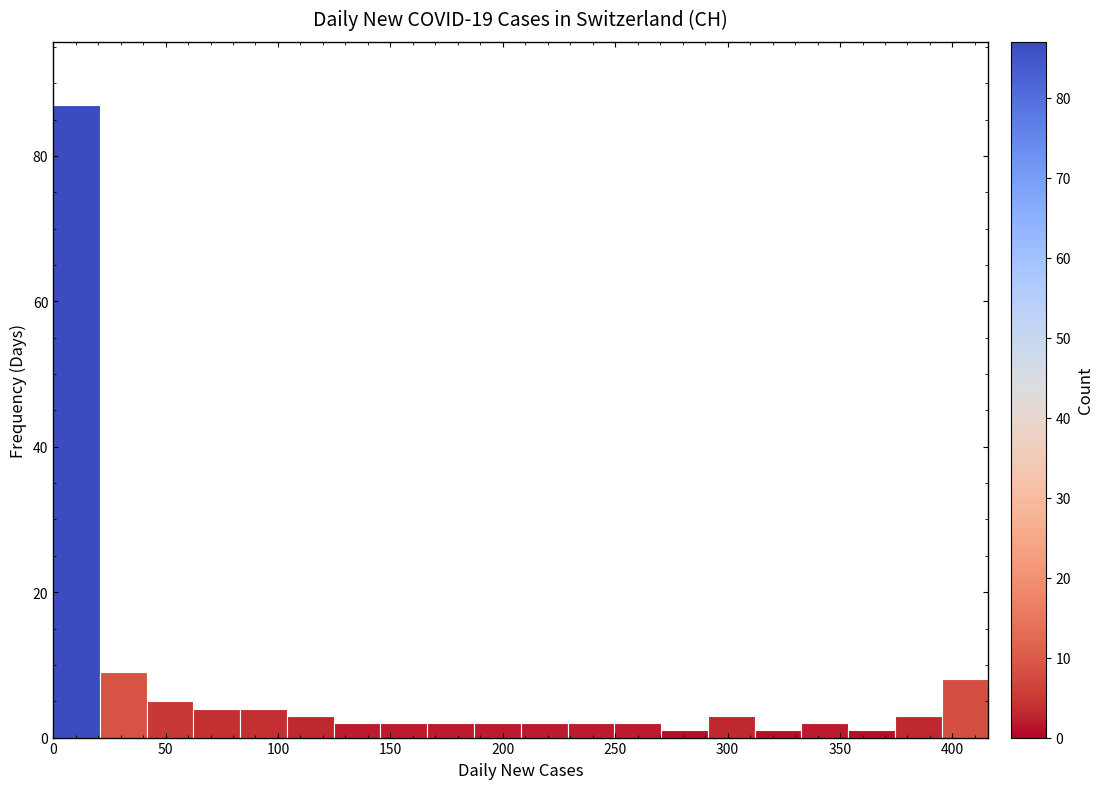

Reading left to right, transcribe this chart: for each bar, give the range it covers on the x-axis and its height. Neither the bar edges nor the heights are printed on the chart, so give them approximately, as read against the axes.

0 to 20: 88
20 to 40: 10
40 to 60: 6
60 to 85: 4
85 to 105: 4
105 to 125: 4
125 to 145: 2
145 to 165: 2
165 to 185: 2
185 to 210: 2
210 to 230: 2
230 to 250: 2
250 to 270: 2
270 to 290: under 2
290 to 310: 4
310 to 335: under 2
335 to 355: 2
355 to 375: under 2
375 to 395: 4
395 to 415: 8